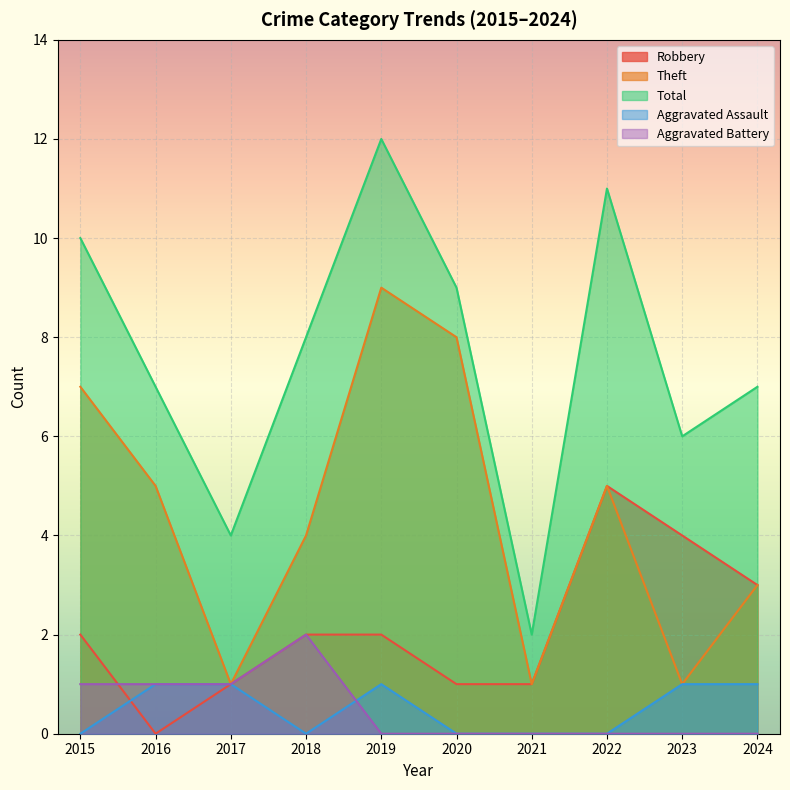

How many lines are shown in the chart?

5